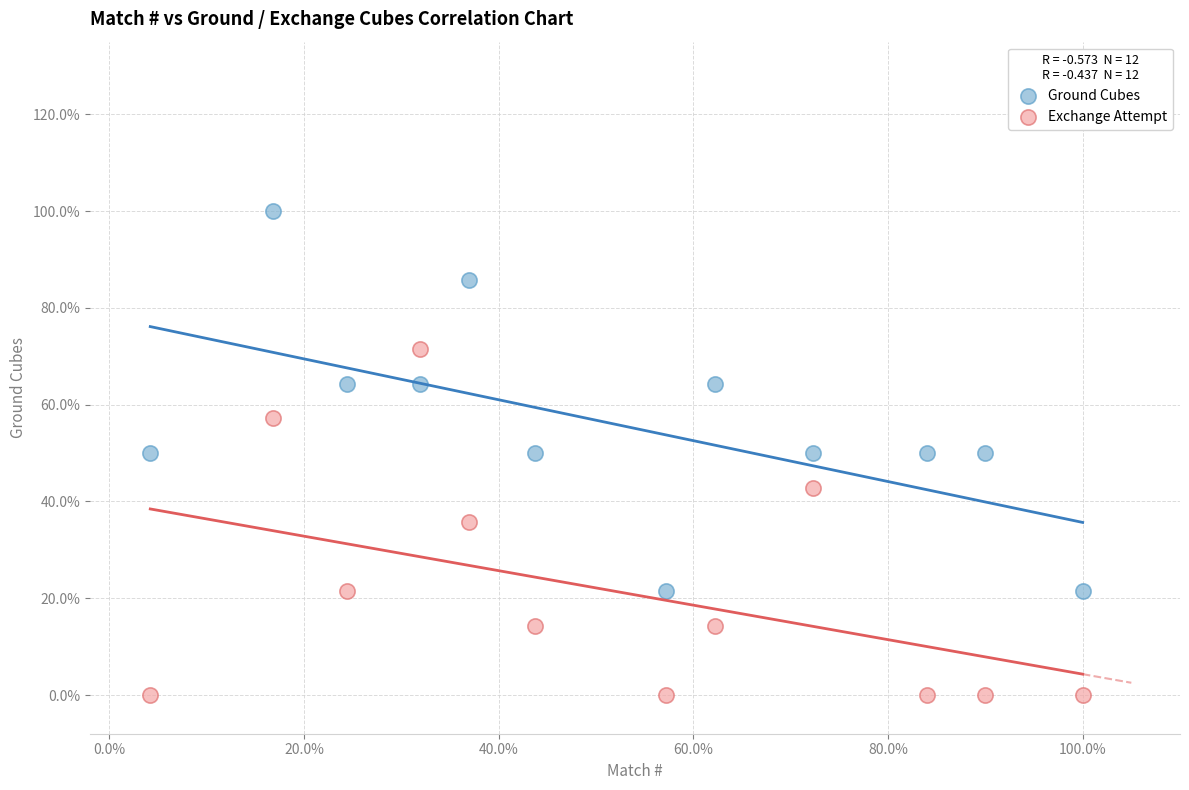

What are all the series names shown in the legend?

Ground Cubes, Exchange Attempt